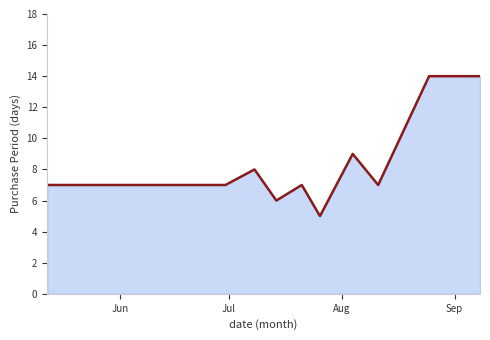

How many data points does each series have?

16